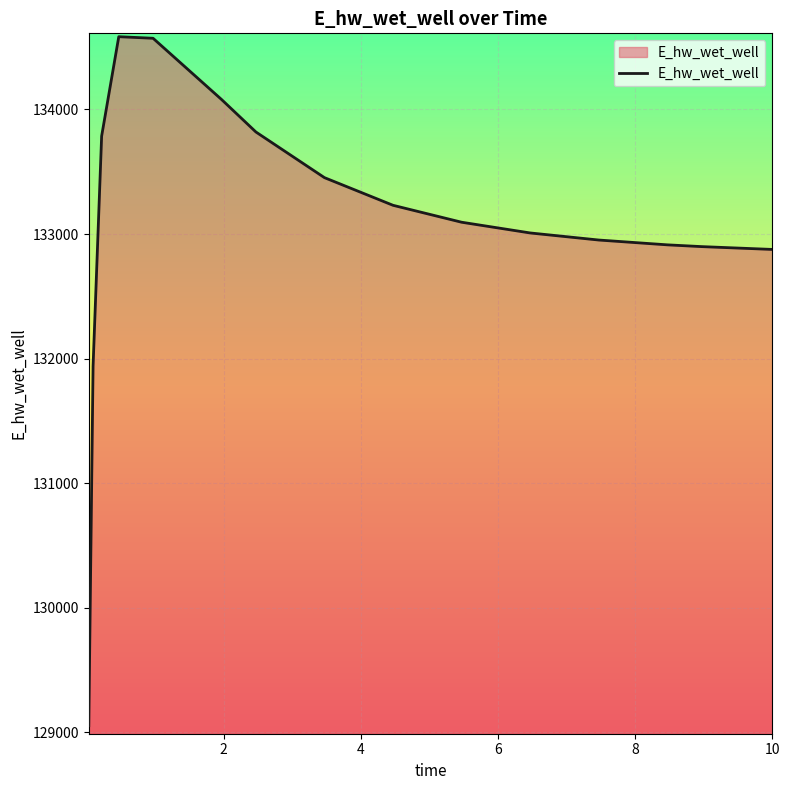

How many categories are shown in the chart?

16